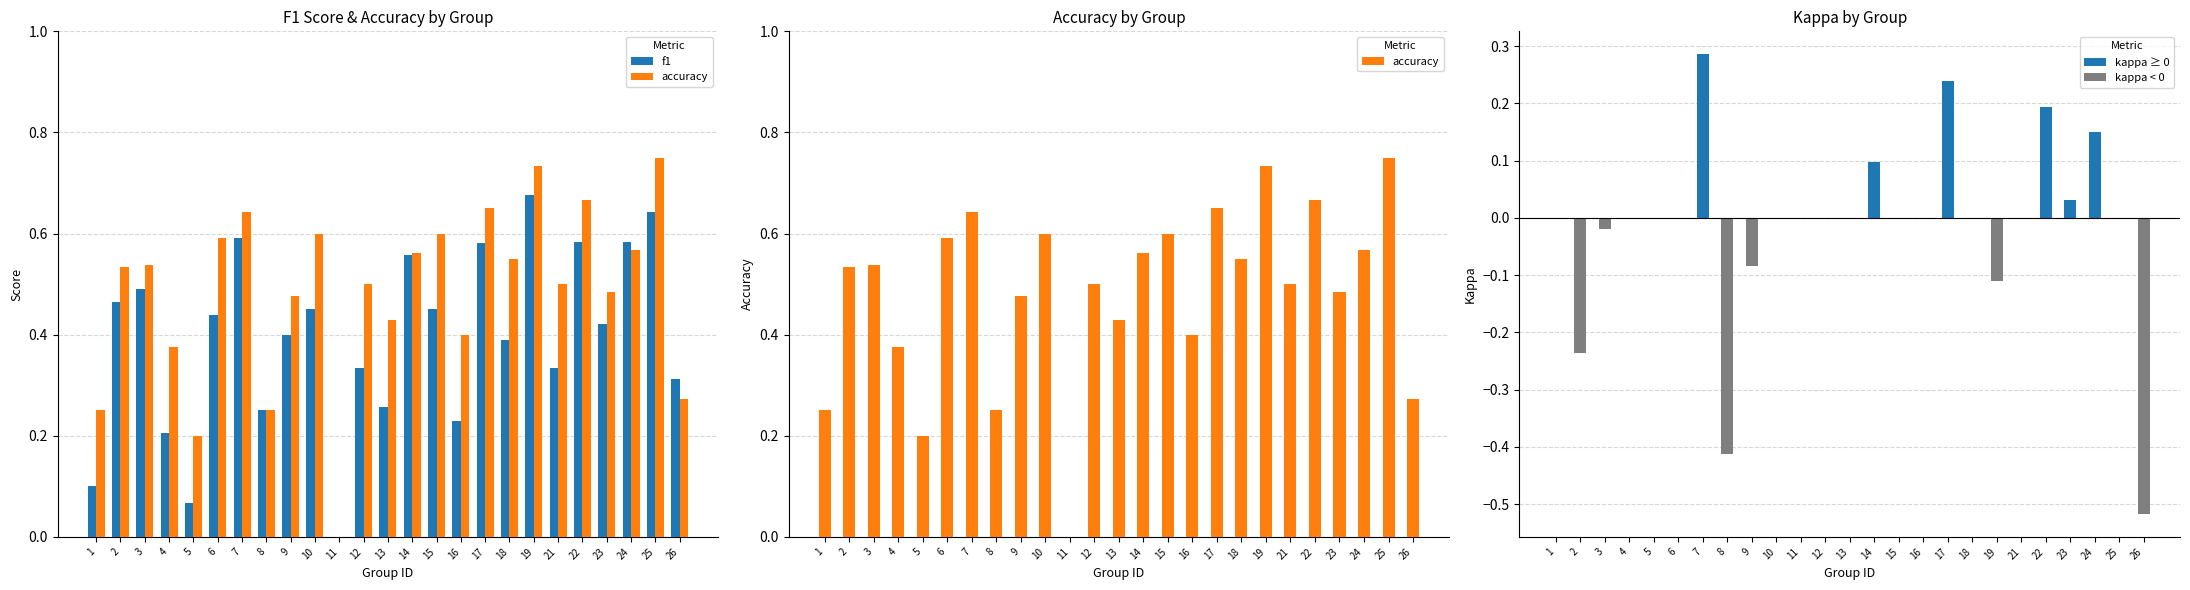

Which series changed the most between 1 and 22?

f1